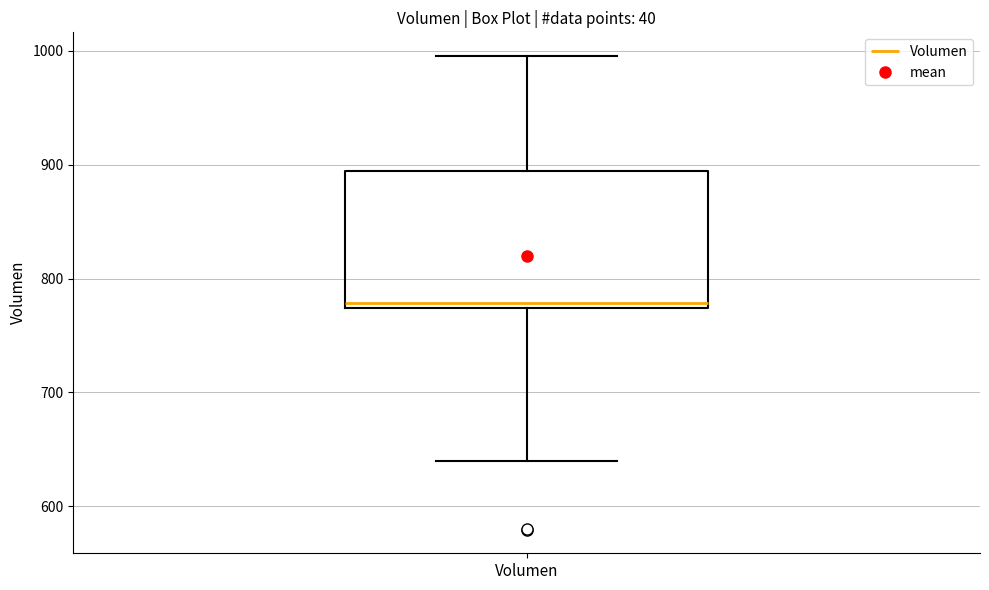

Where does the median line of the box for Volumen sit on the y-axis? The values are not printed on the chart, so give them approximately, as read against the axis.

780